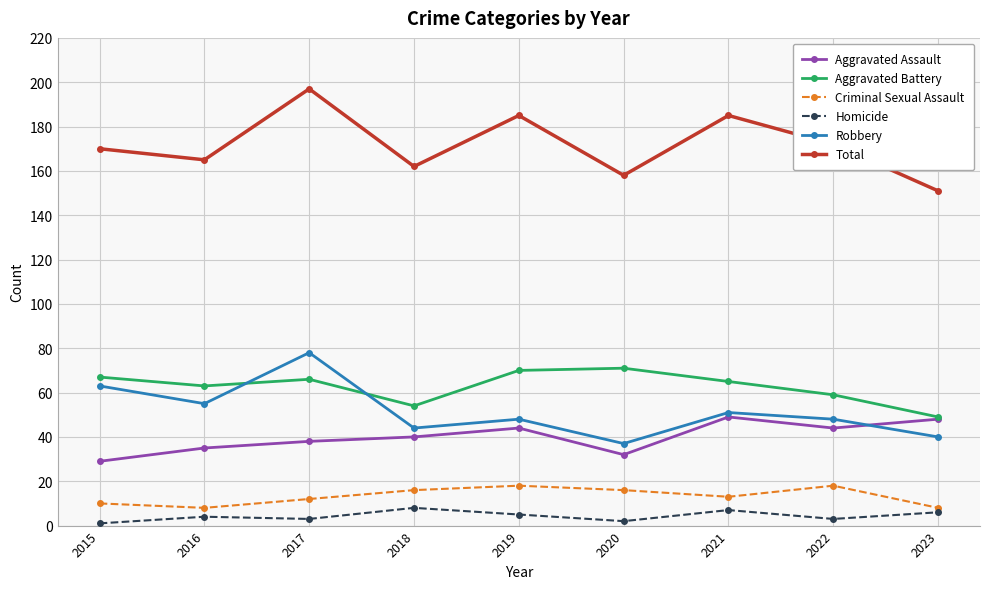

Rank the series at 2022 from highest to lowest value.

Total, Aggravated Battery, Robbery, Aggravated Assault, Criminal Sexual Assault, Homicide